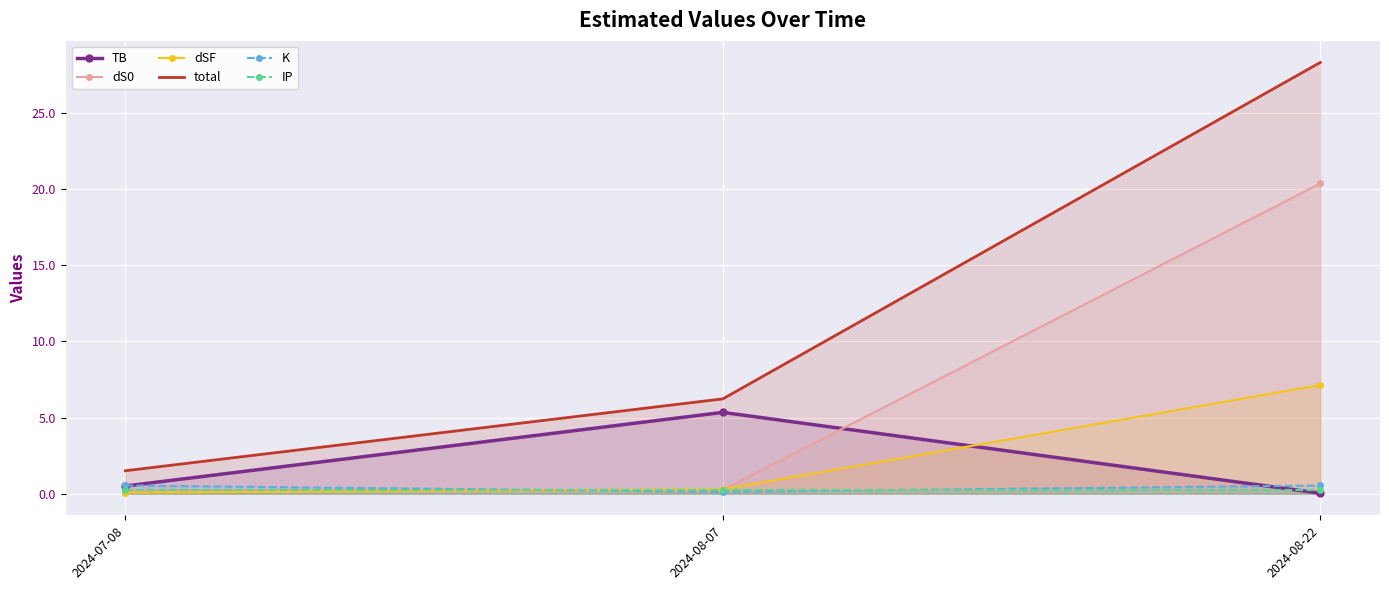

At which category is the sum across all series the highest?

2024-08-22